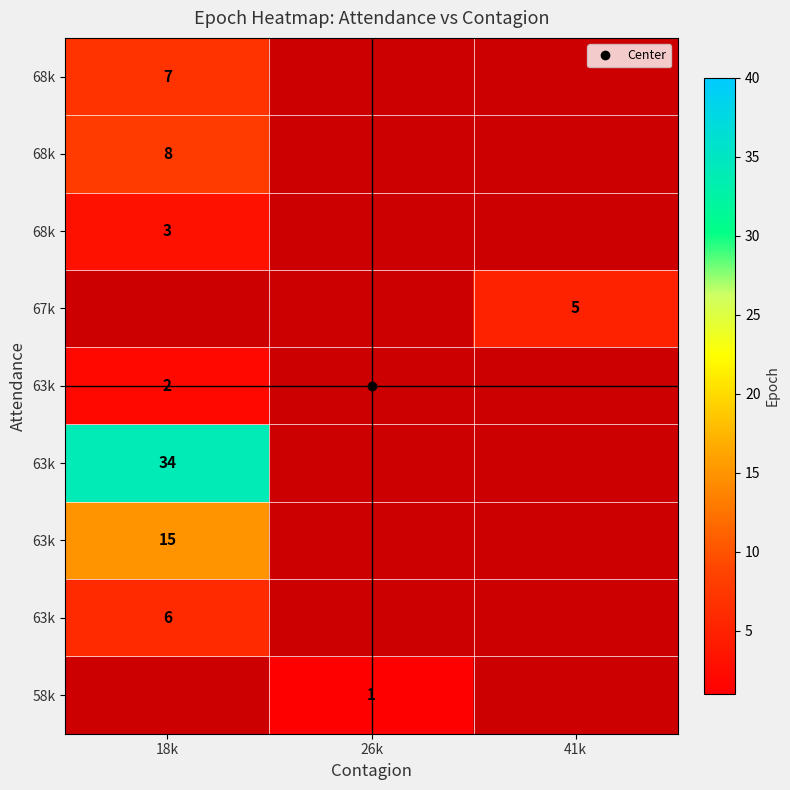

How many data points does each series have?

3